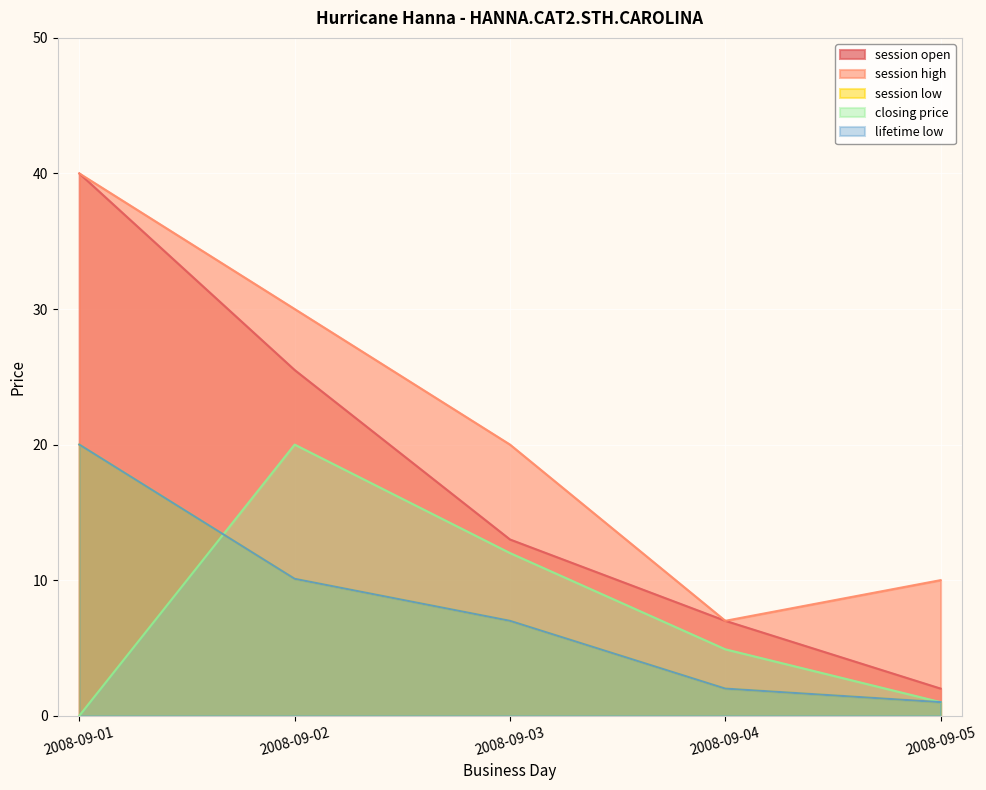

Rank the series by their maximum value, from lowest to highest.

session low, closing price, lifetime low, session open, session high